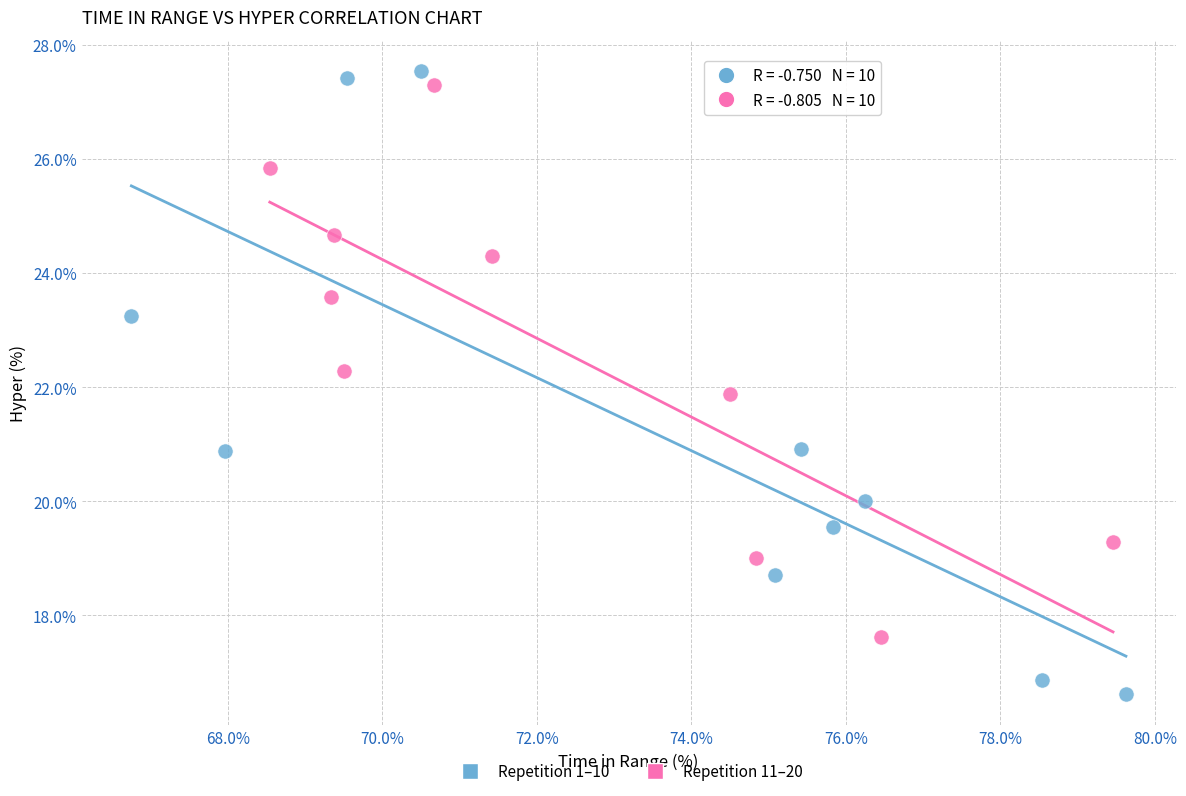

Which series contains the lowest Y value?

Repetition 1–10